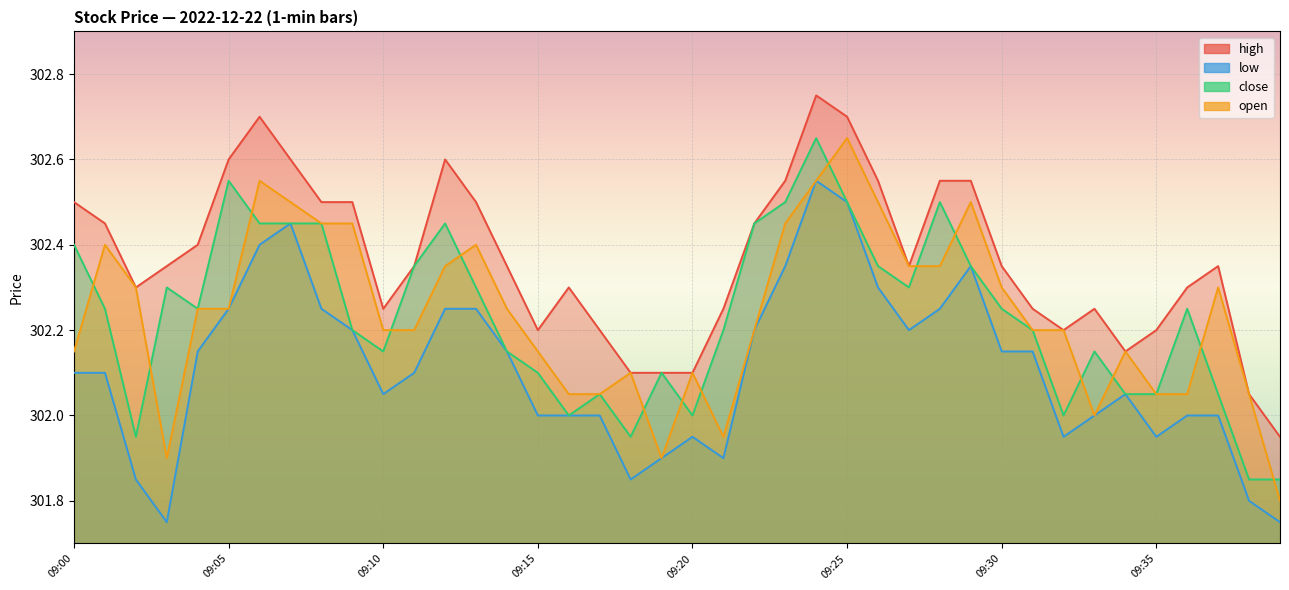

How many interior local valleys does the high series have?

6